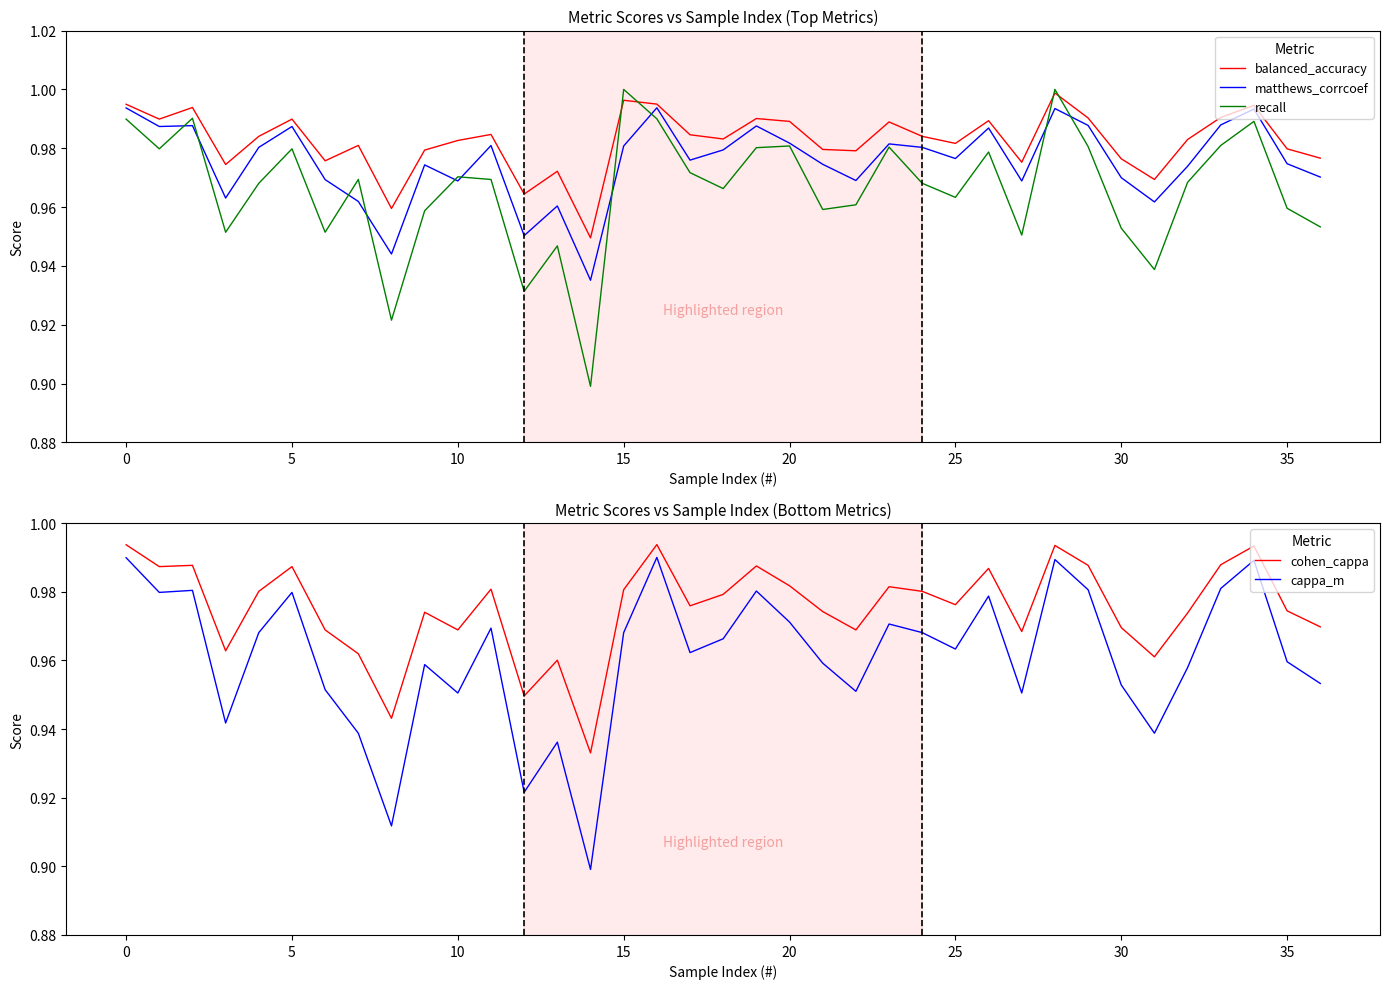

What is the total value across all series at 18?

4.9